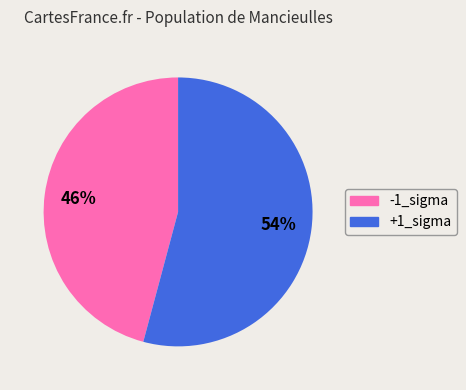

To the nearest percent, what percentage of the pie is -1_sigma?

46%